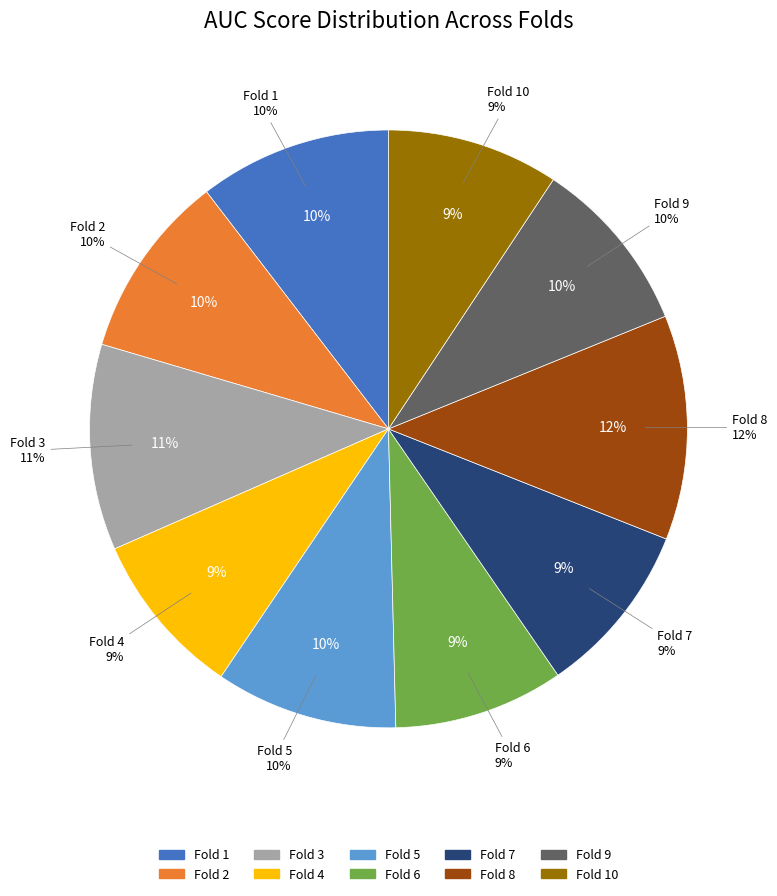

What percentage is the 7 slice, to the nearest percent?

9%